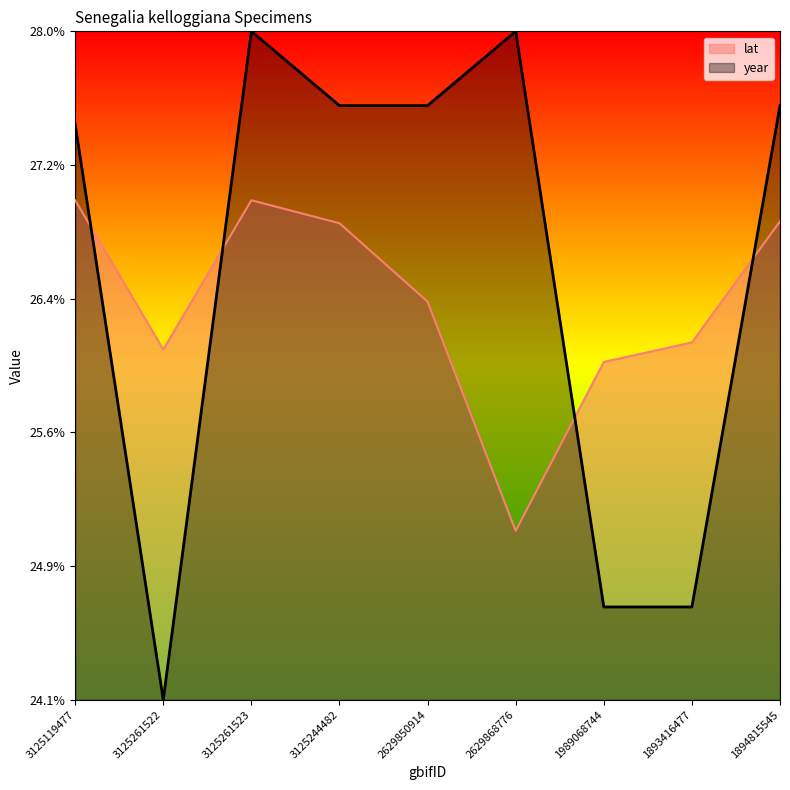

How many data points in lat are less than 26?

1